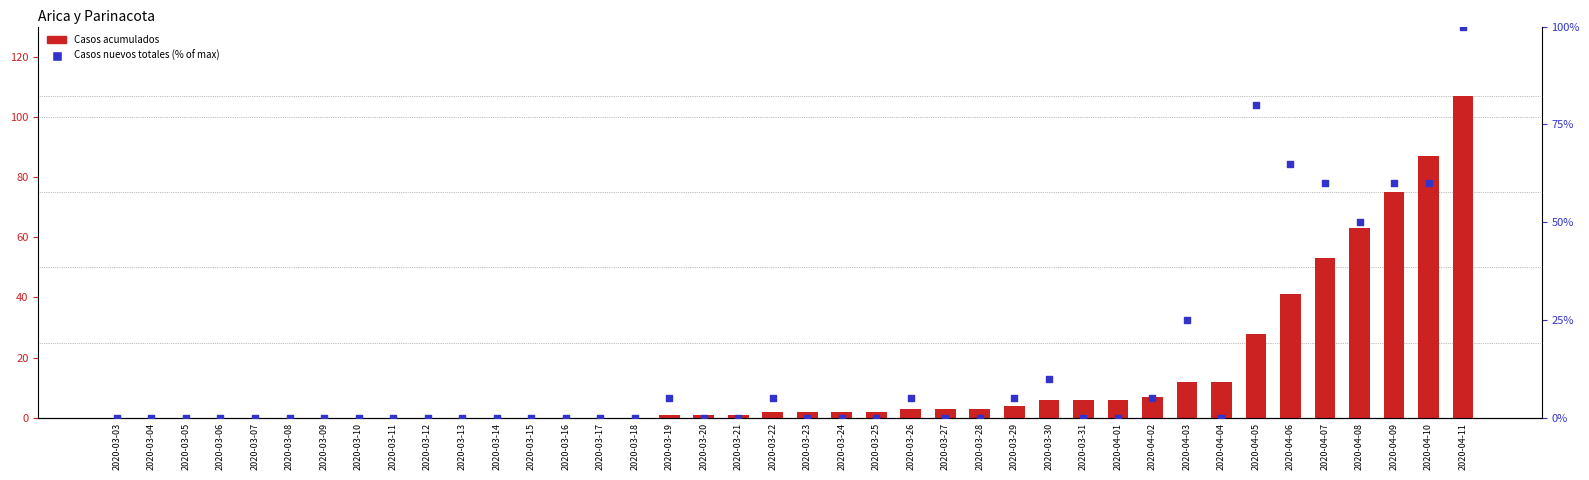

Which series contains the lowest Y value?

Casos acumulados